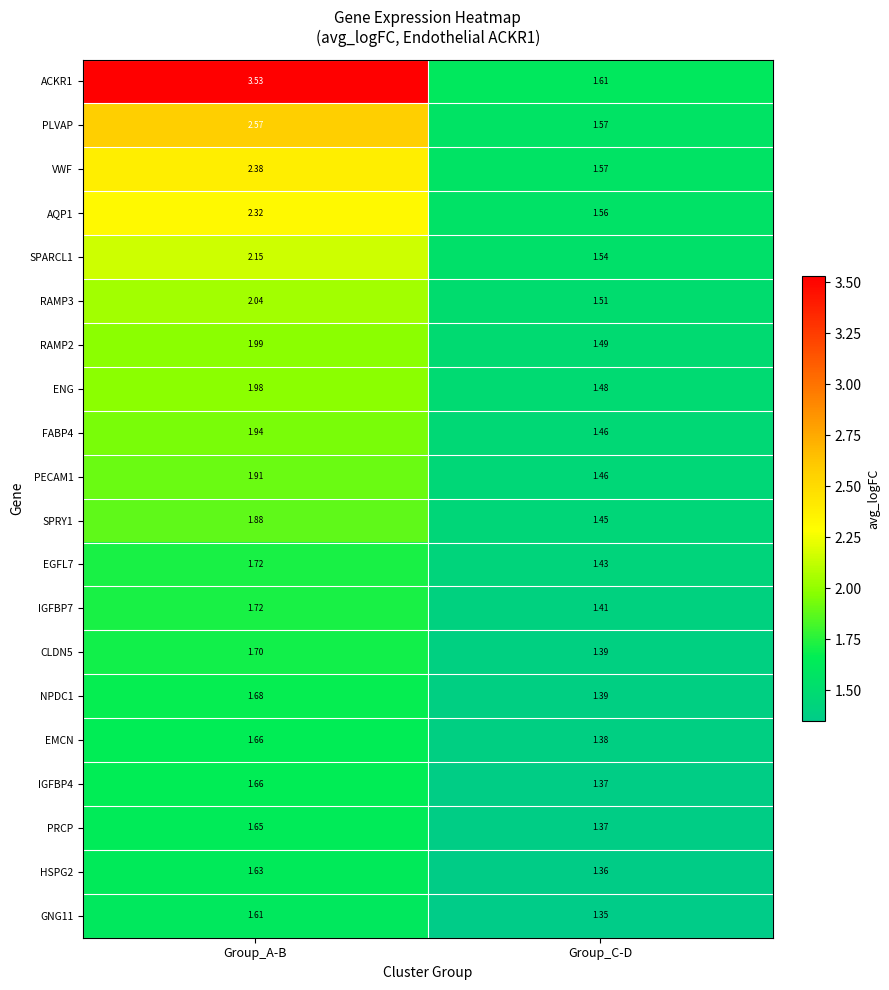

How many data points does each series have?

2